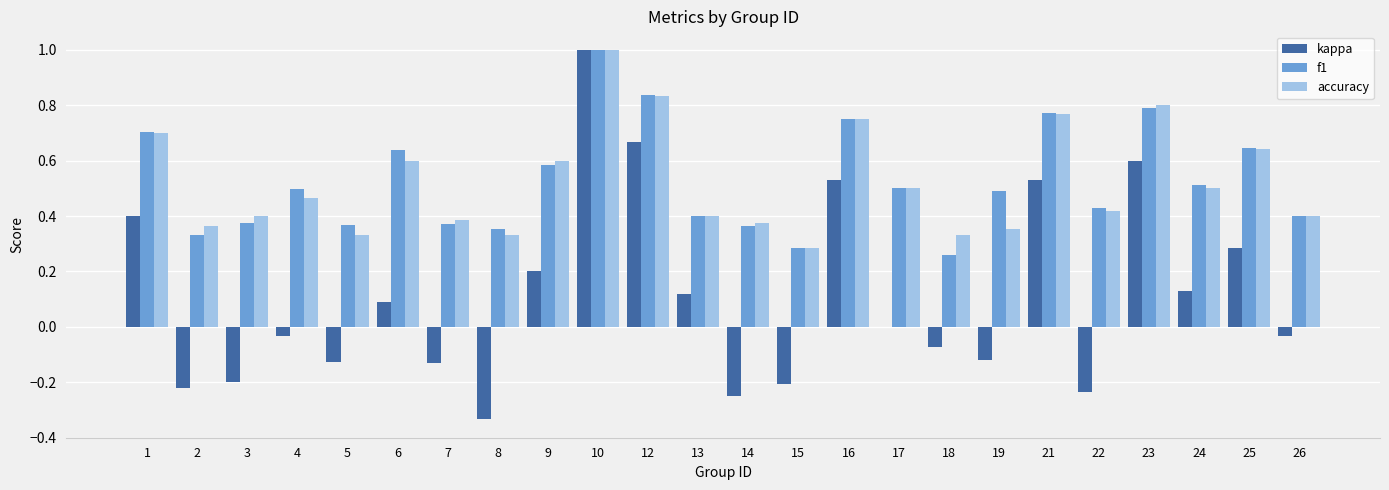

What are all the series names shown in the legend?

kappa, f1, accuracy